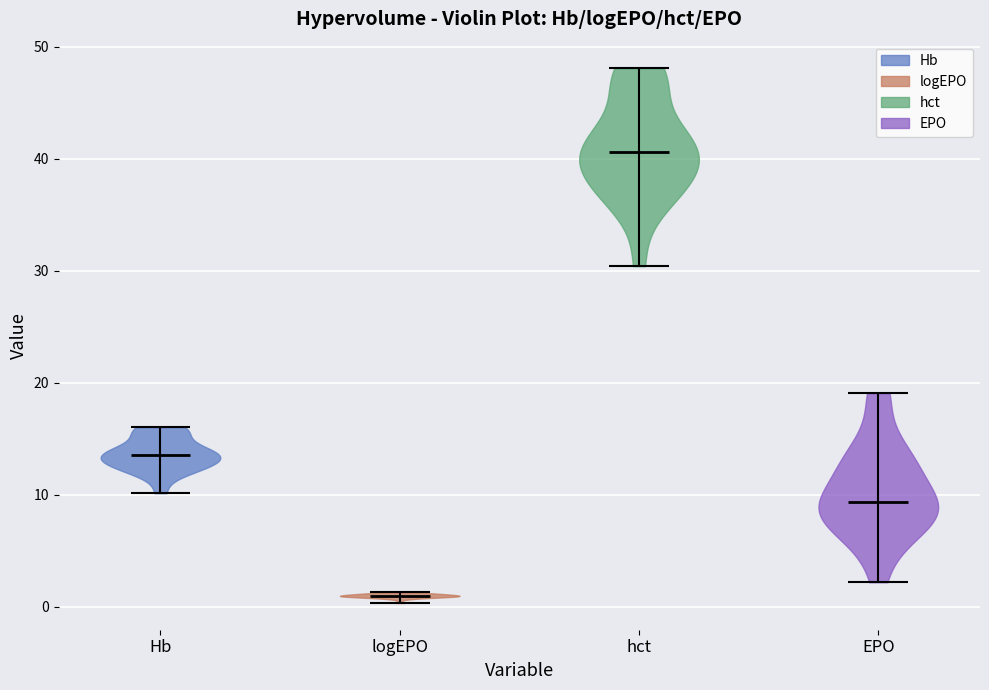

What is the lowest point the violin for logEPO reaches on the y-axis? The values are not printed on the chart, so give them approximately, as read against the axis.

0